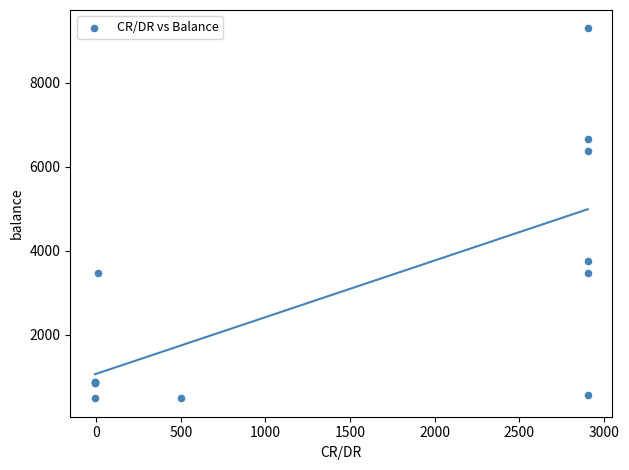

What Y value in the scatter plot is closest to 4891?

3762.9